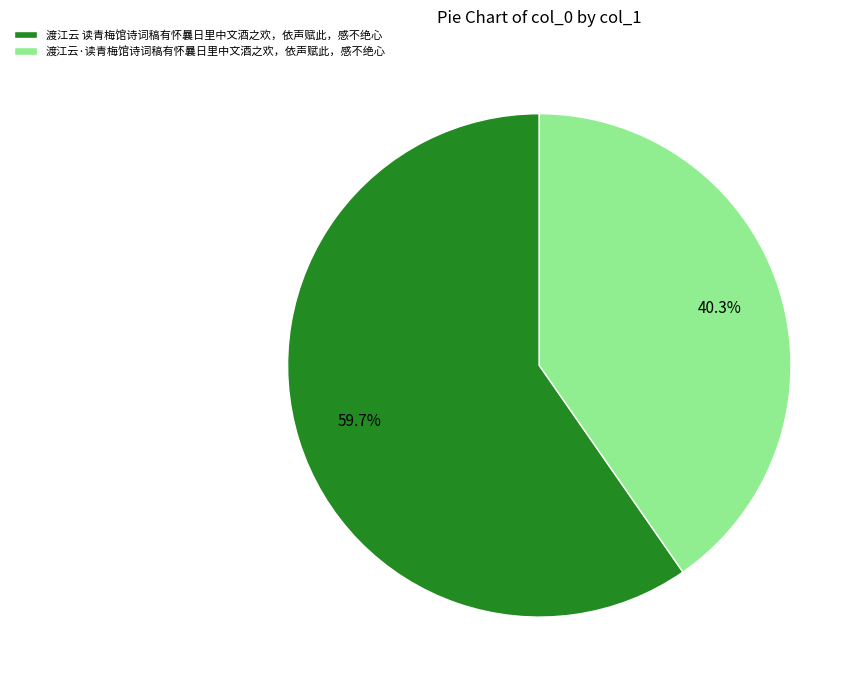

What is the ratio of the value at 渡江云 读青梅馆诗词稿有怀曩日里中文酒之欢，依声赋此，感不绝心 to the value at 渡江云·读青梅馆诗词稿有怀曩日里中文酒之欢，依声赋此，感不绝心?

1.5